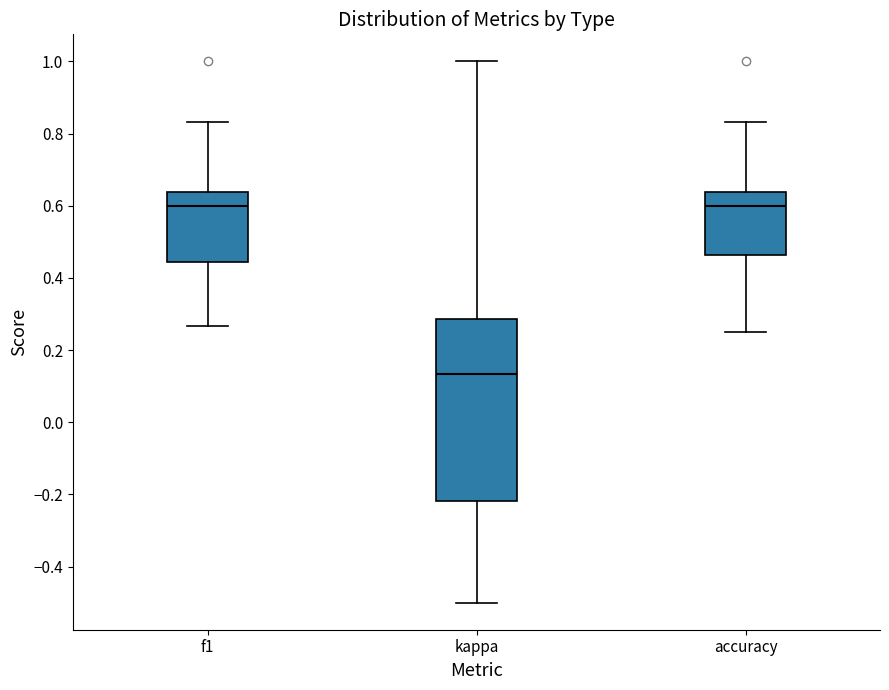

Reading left to right, transcribe this box plot: for each box, give where its median line is, the range the box spans, and where its two whiskers end, as read against the y-axis. The values are not printed on the chart, so give them approximately, as read against the axis.

f1: median 0.60, box 0.44 to 0.64, whiskers 0.26 to 0.84
kappa: median 0.14, box -0.22 to 0.28, whiskers -0.50 to 1.00
accuracy: median 0.60, box 0.46 to 0.64, whiskers 0.26 to 0.84